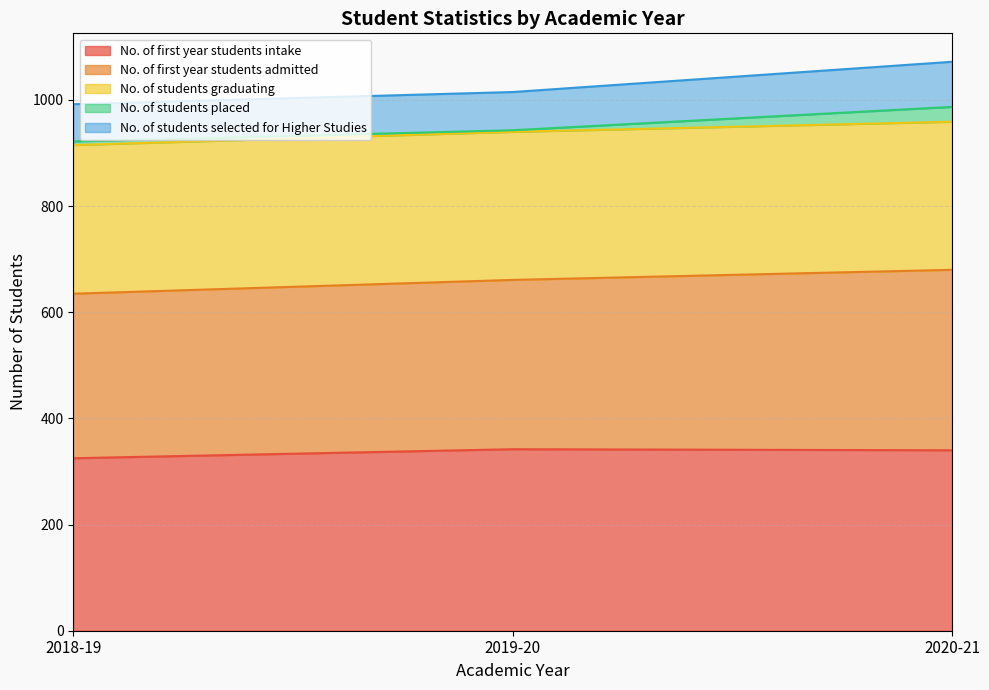

Which category has the highest value across all series?

2020-21